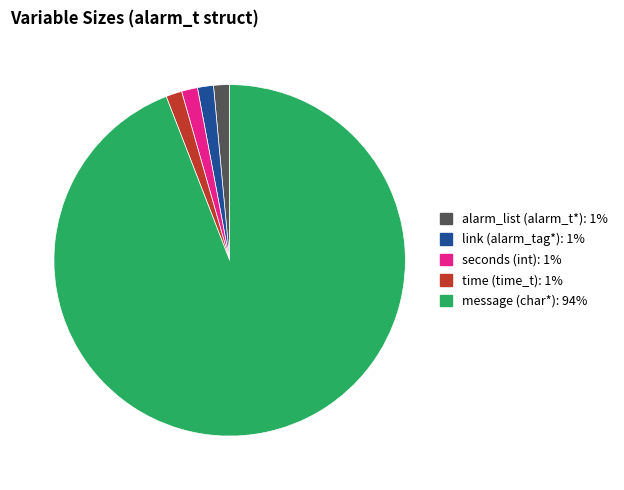

How many segments does this pie chart have?

5